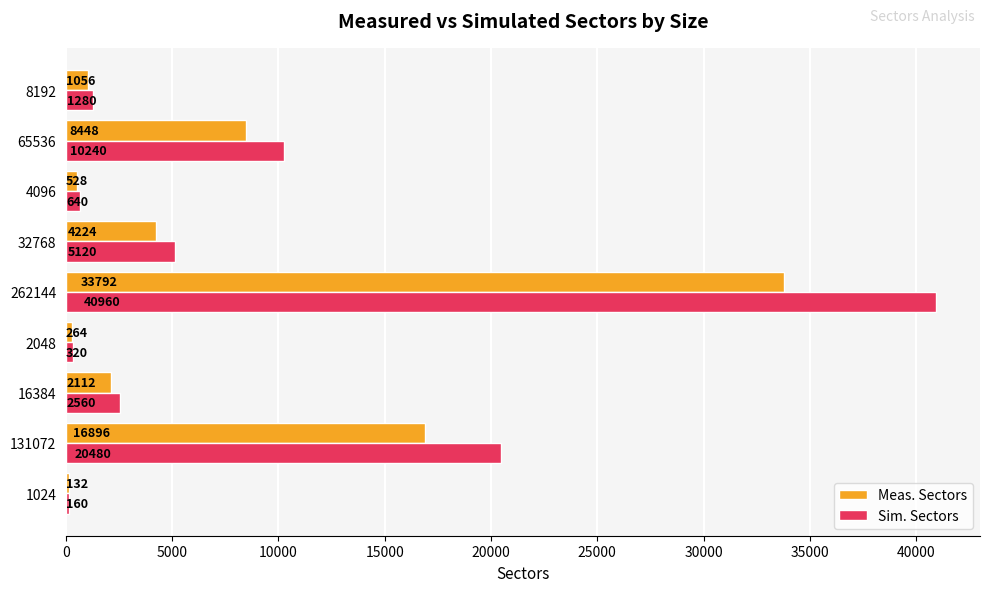

The Sim. Sectors series shows 160 at 1024. True or false?

True